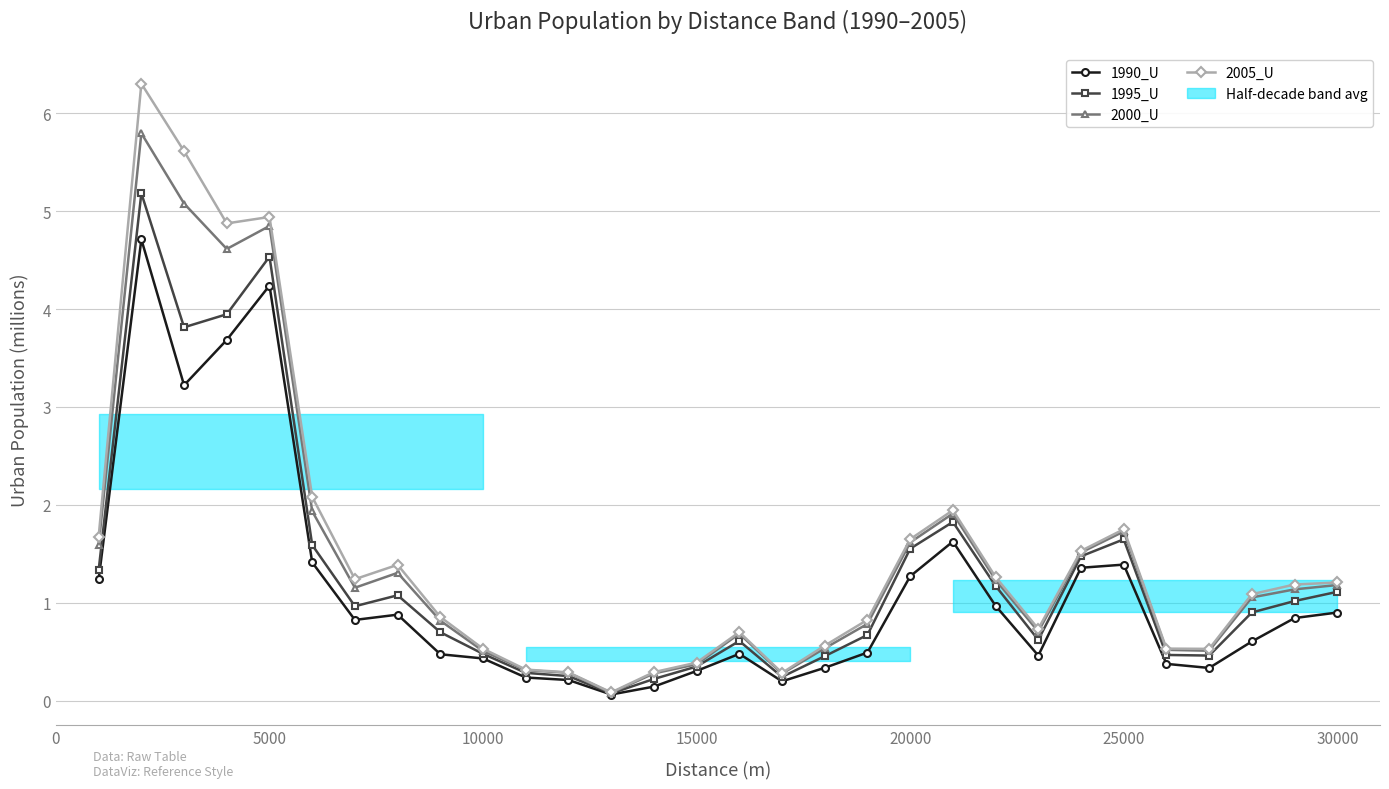

The value of 2000_U at 25 is 0.9. True or false?

False